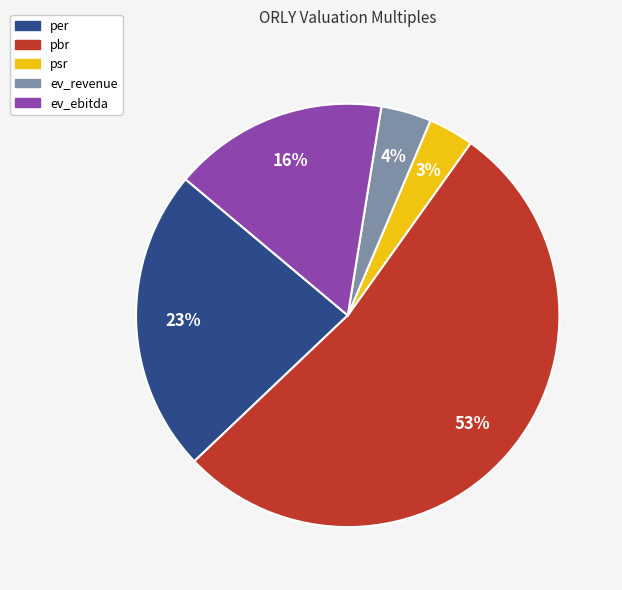

How many segments does this pie chart have?

5